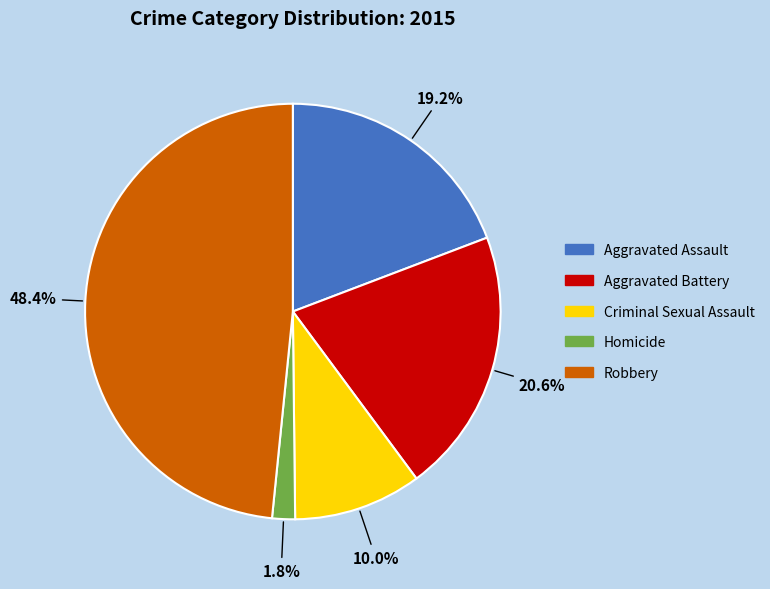

To the nearest percent, what is the average slice percentage?

20%